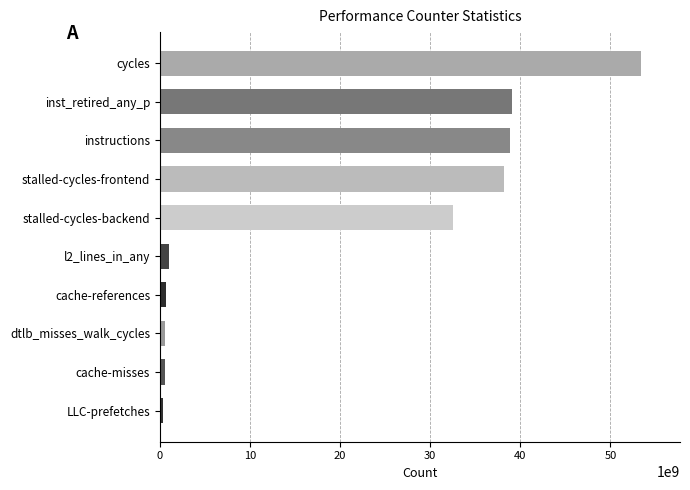

The chart shows a value of 39057364662 at inst_retired_any_p. True or false?

True